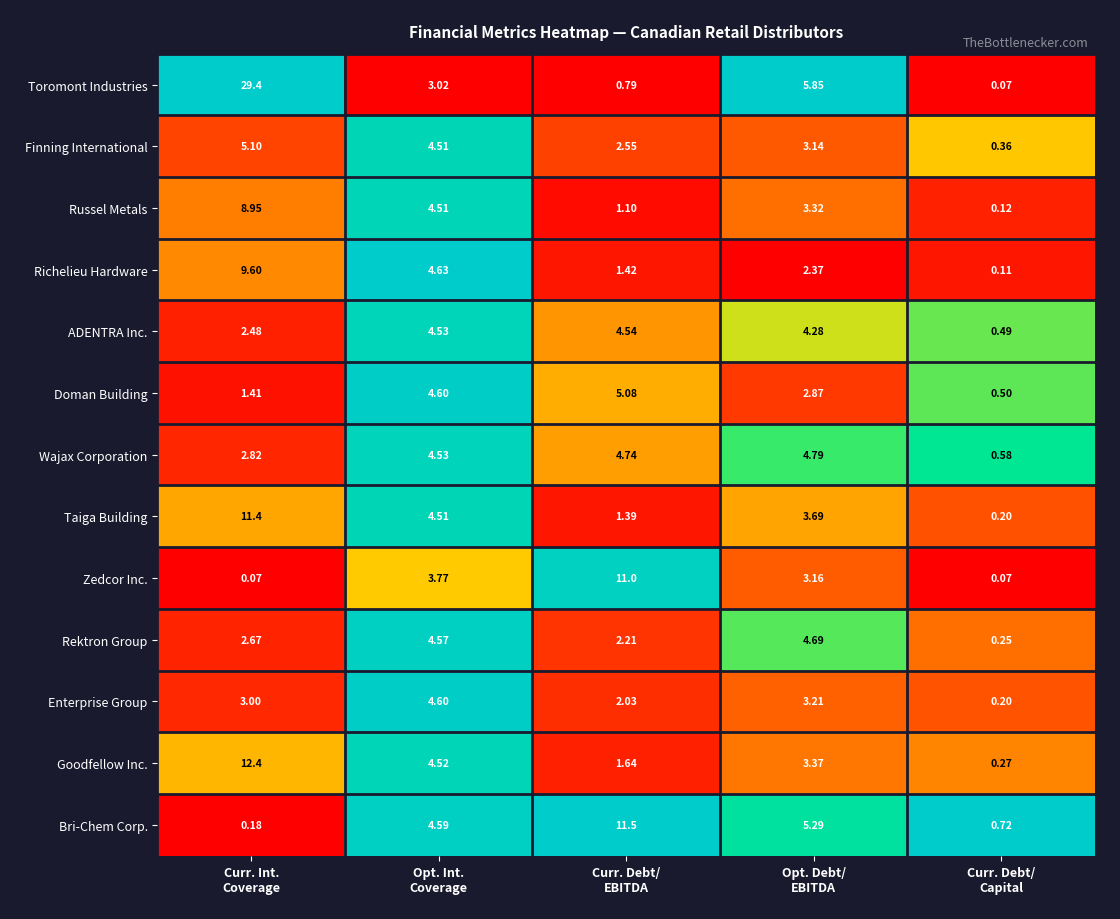

Rank the series by their maximum value, from lowest to highest.

ADENTRA Inc., Enterprise Group, Rektron Group, Wajax Corporation, Doman Building, Finning International, Russel Metals, Richelieu Hardware, Zedcor Inc., Taiga Building, Bri-Chem Corp., Goodfellow Inc., Toromont Industries